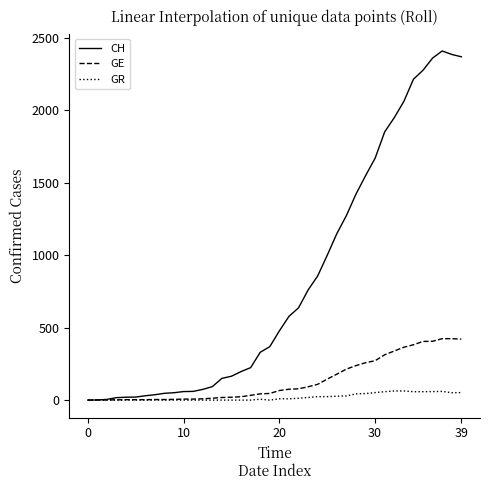

What is the maximum value shown in the chart?

2410